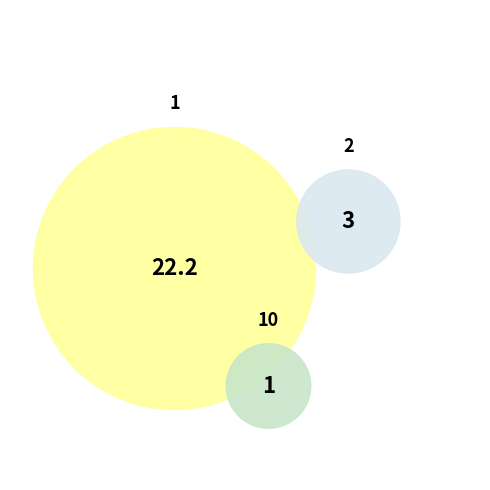

To the nearest percent, what is the combined percentage of 1 and 1?

43%